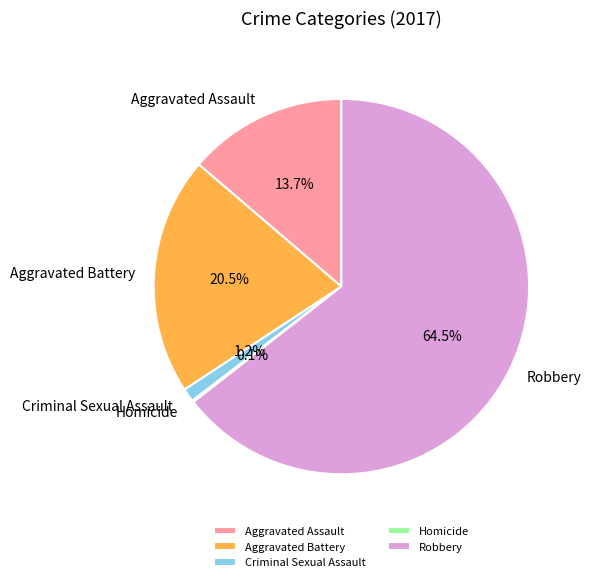

What is the ratio of the value at Aggravated Battery to the value at Robbery?

0.3